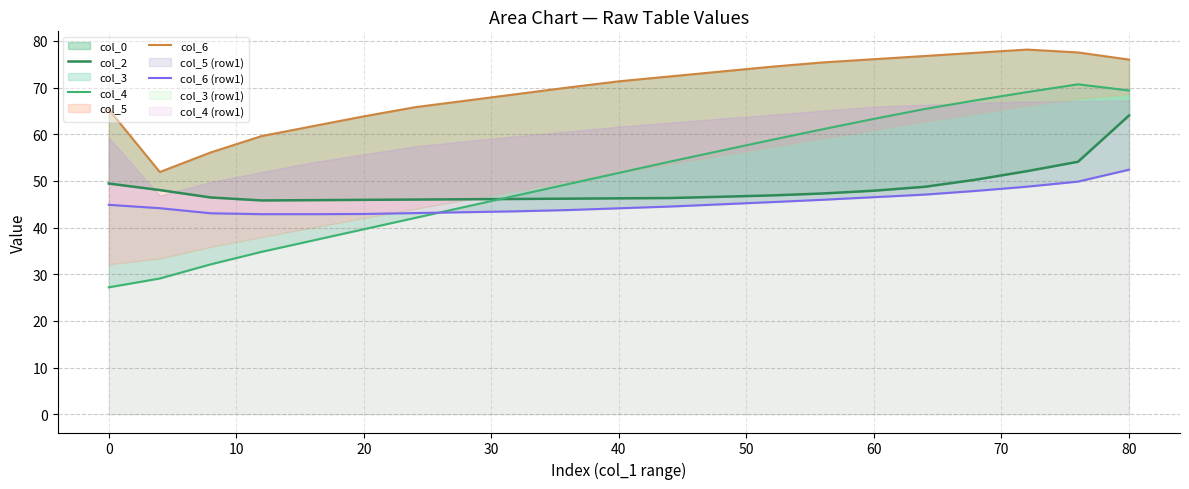

How many data points in col_6 (row1) are less than 44?

8